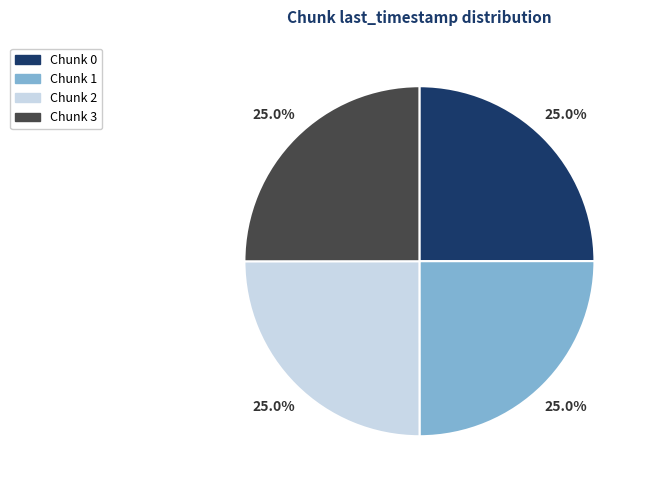

What portion of the pie excludes Chunk 1?

75.0%